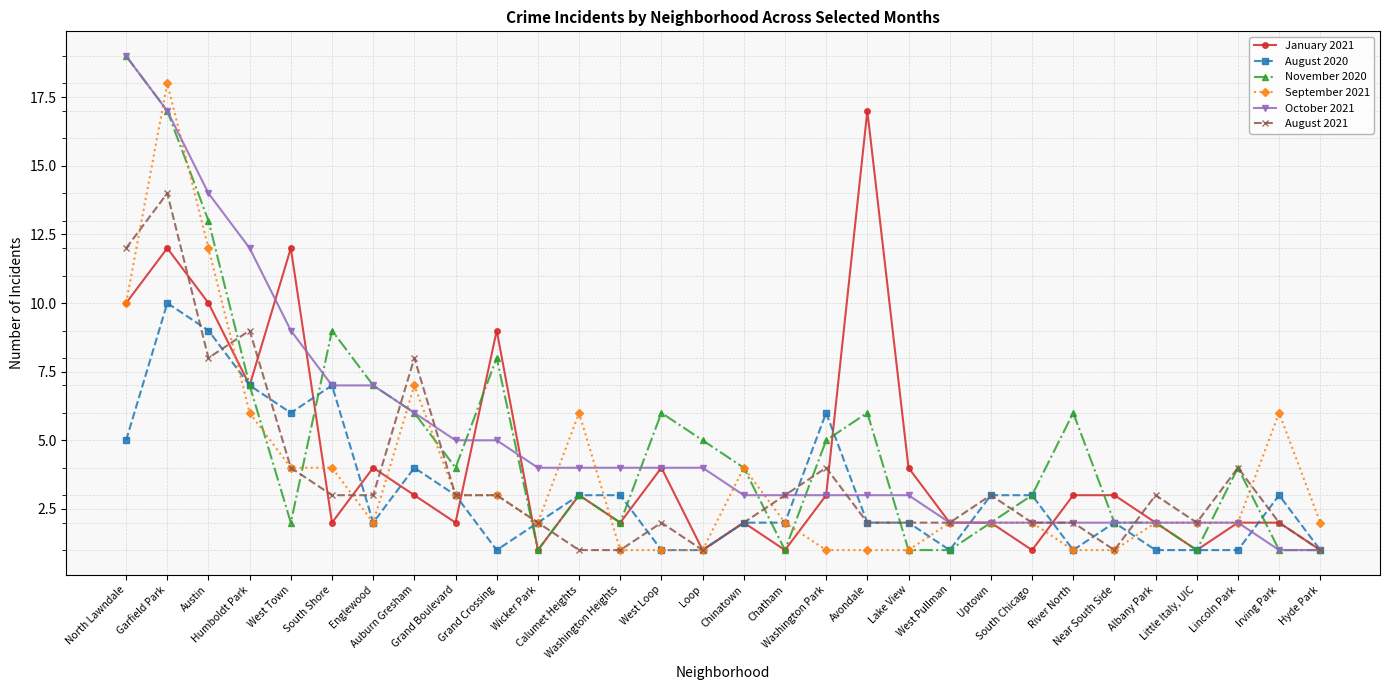

What is the greatest value displayed?

19